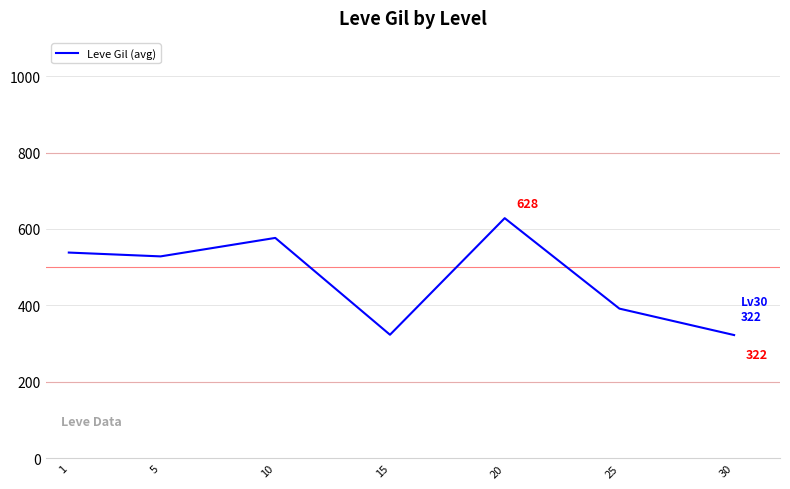

What is the change in value from 15 to 30?

-0.8